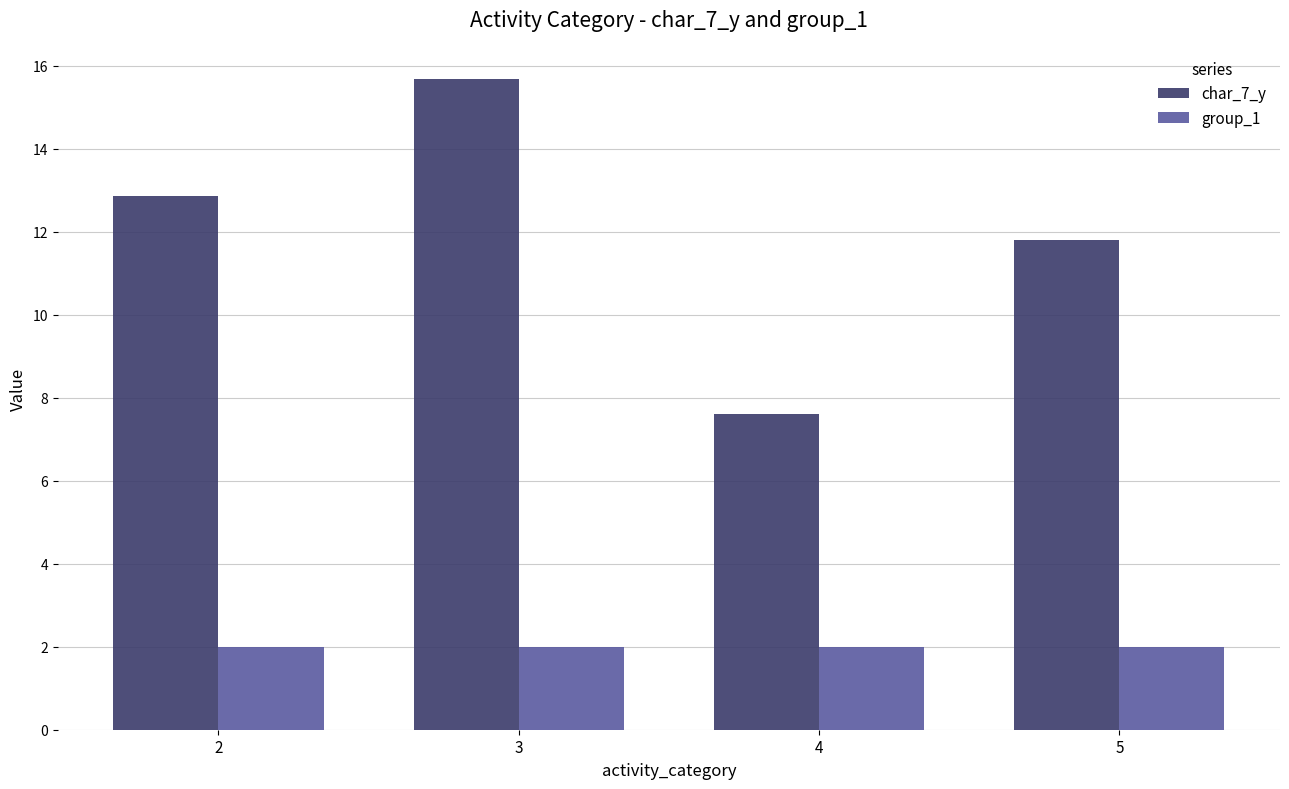

What is the maximum value for char_7_y?

15.7